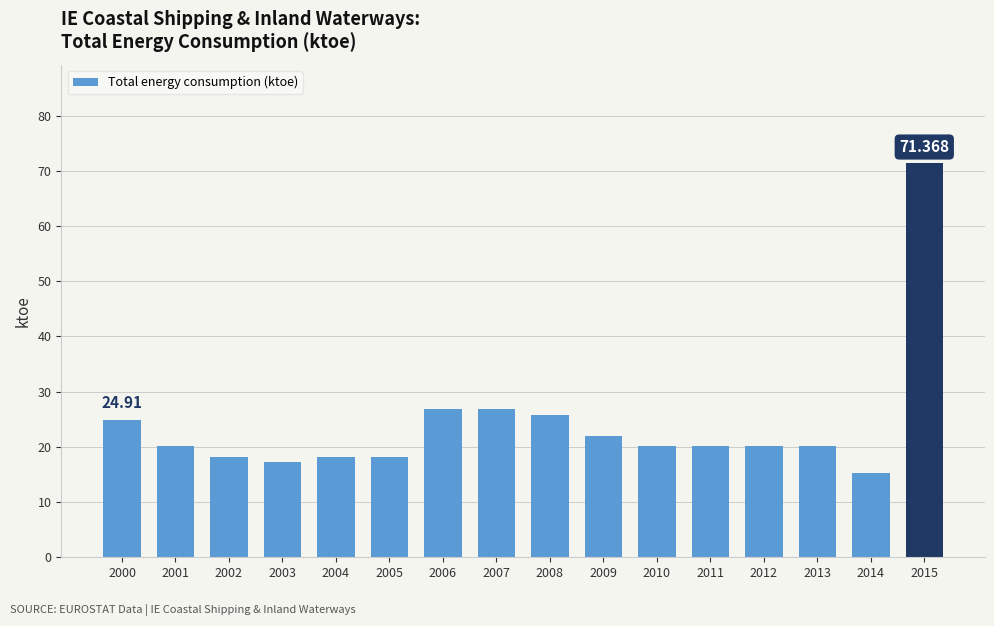

List the labels in order of value, largest first.

2015, 2006, 2007, 2008, 2000, 2009, 2010, 2011, 2012, 2013, 2001, 2005, 2002, 2004, 2003, 2014